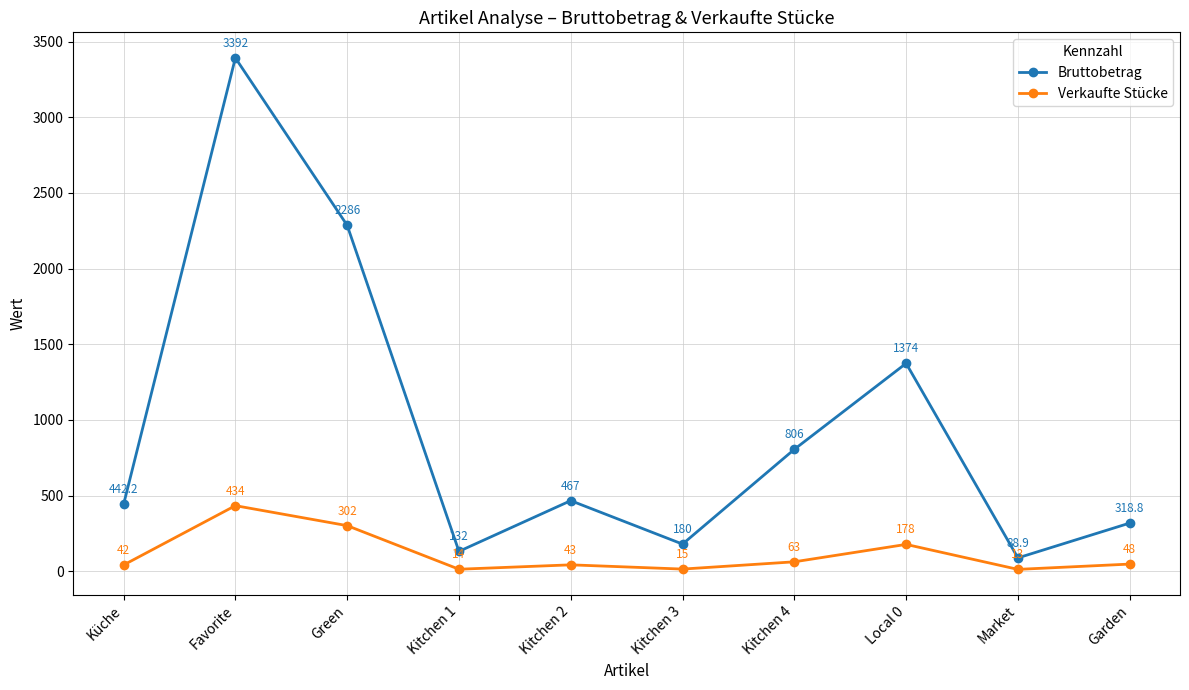

What position from the right is Küche?

10